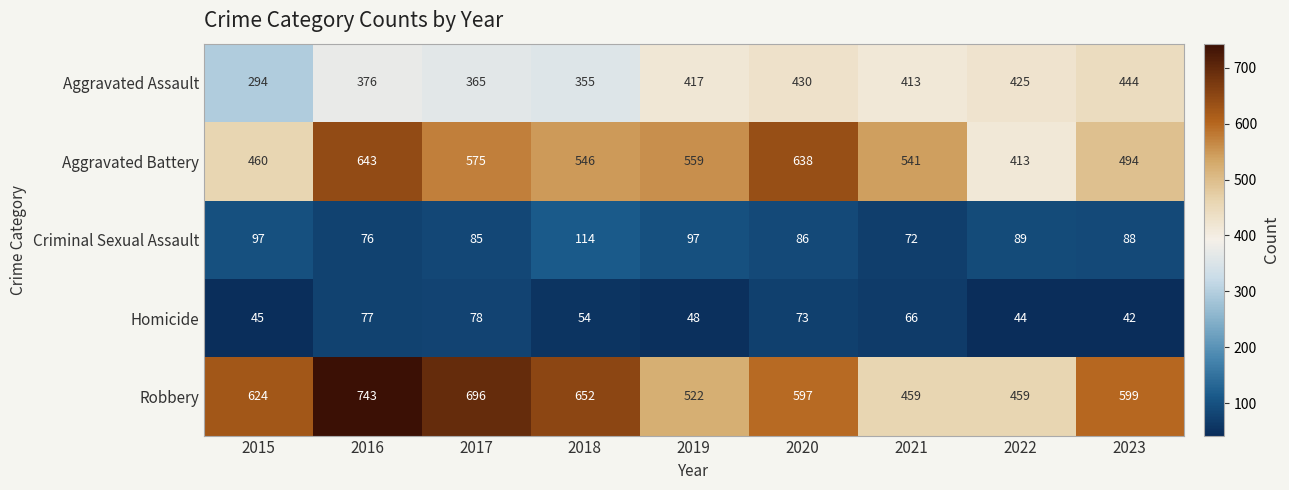

At which category is the sum across all series the highest?

2016